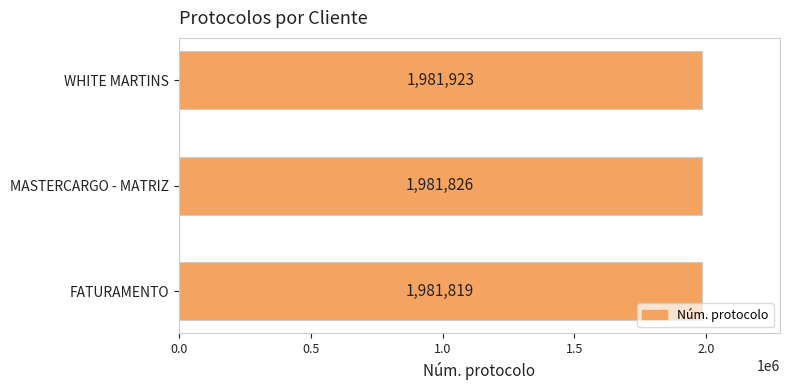

The chart shows a value of 1981819 at FATURAMENTO. True or false?

True